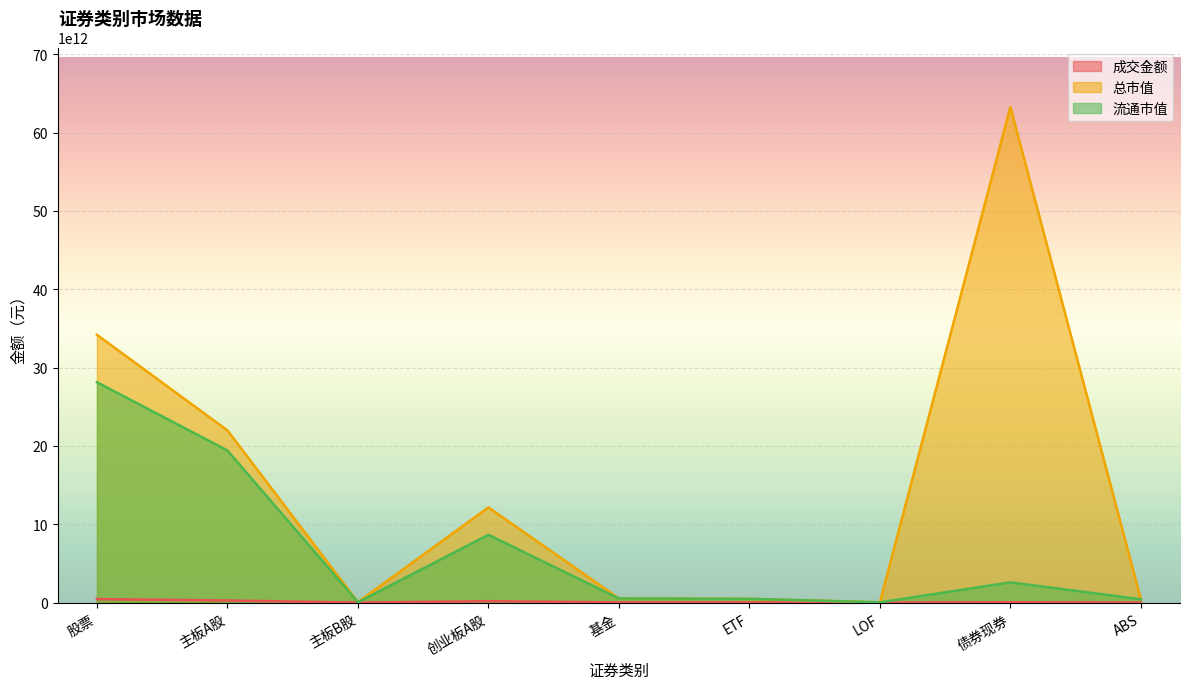

The value of 总市值 at 基金 is 539421355019.6. True or false?

True